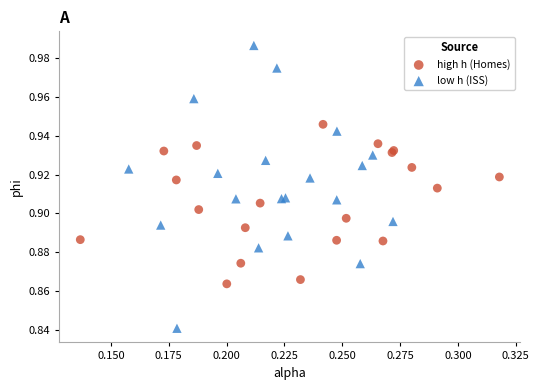

Which series reaches the maximum Y coordinate?

low h (ISS)